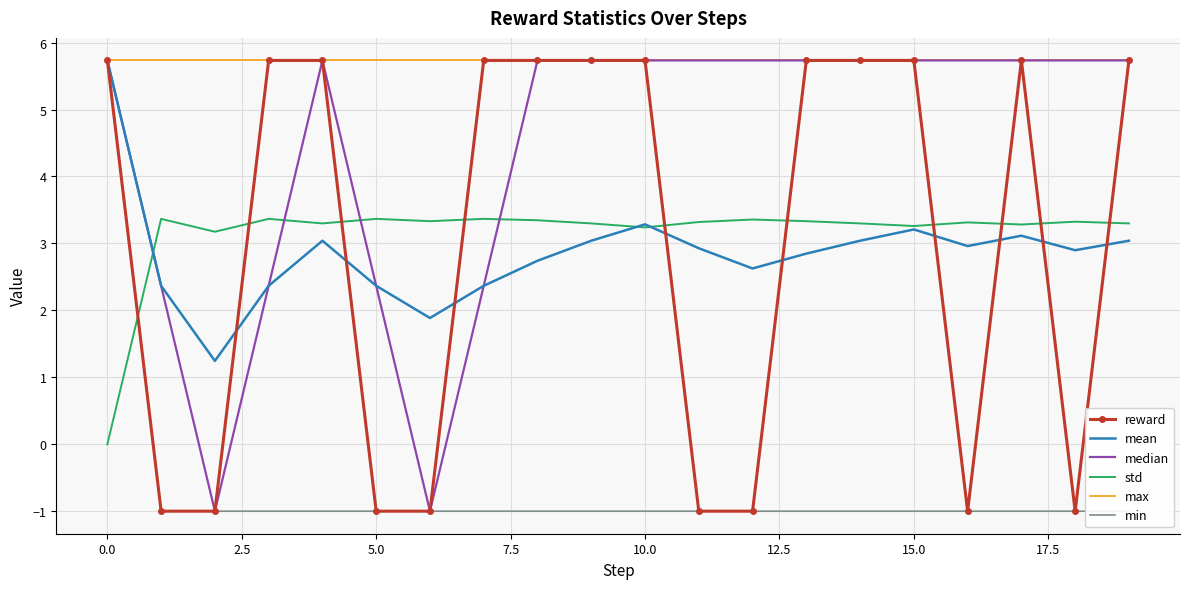

True or false: max and std cross at least once.

False